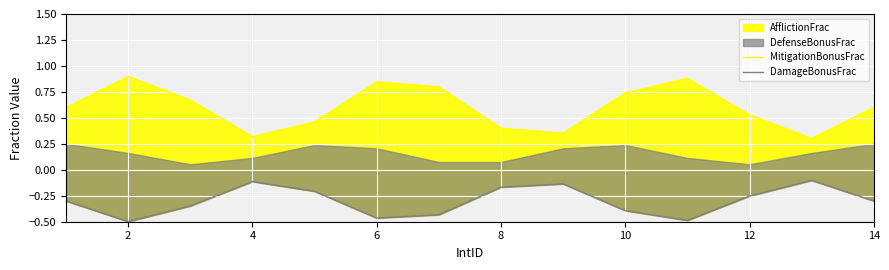

Count the MitigationBonusFrac values in the range 0 to 1.

14